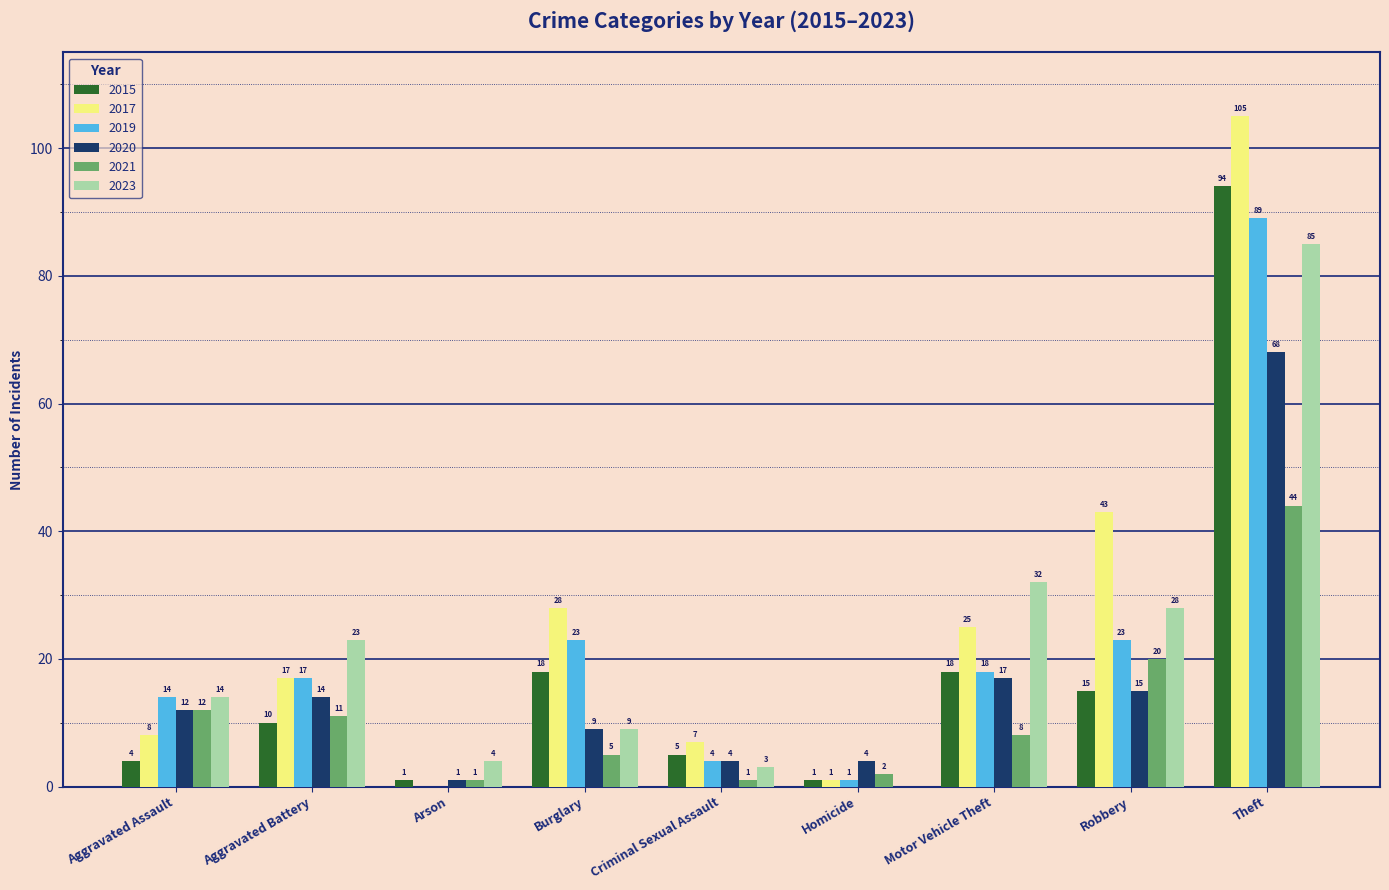

Which series has the largest total across all categories?

2017